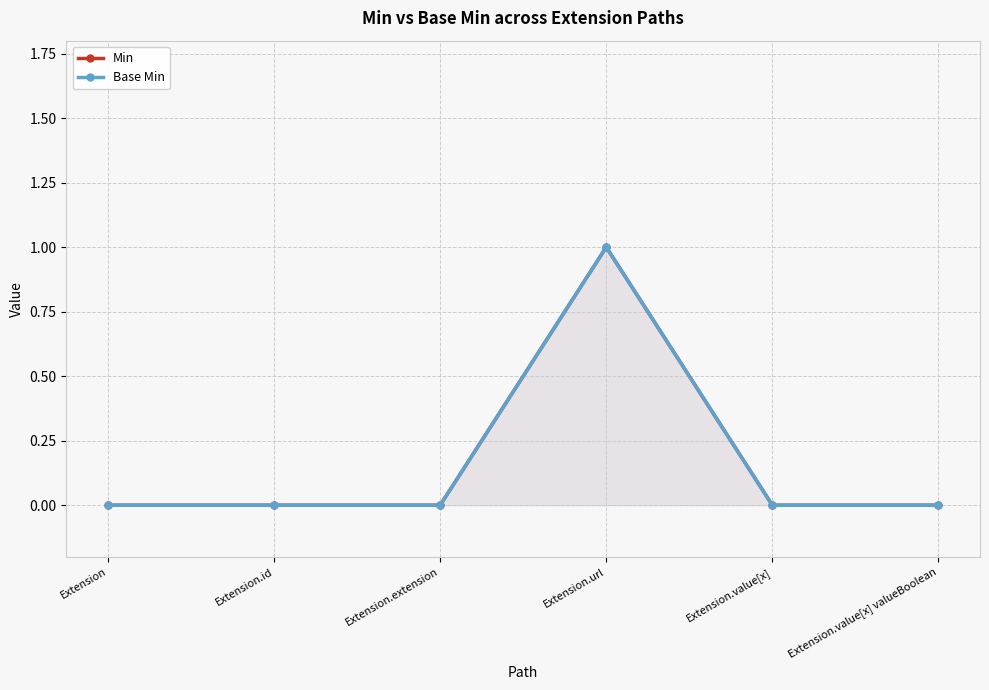

True or false: Base Min and Min cross at least once.

False